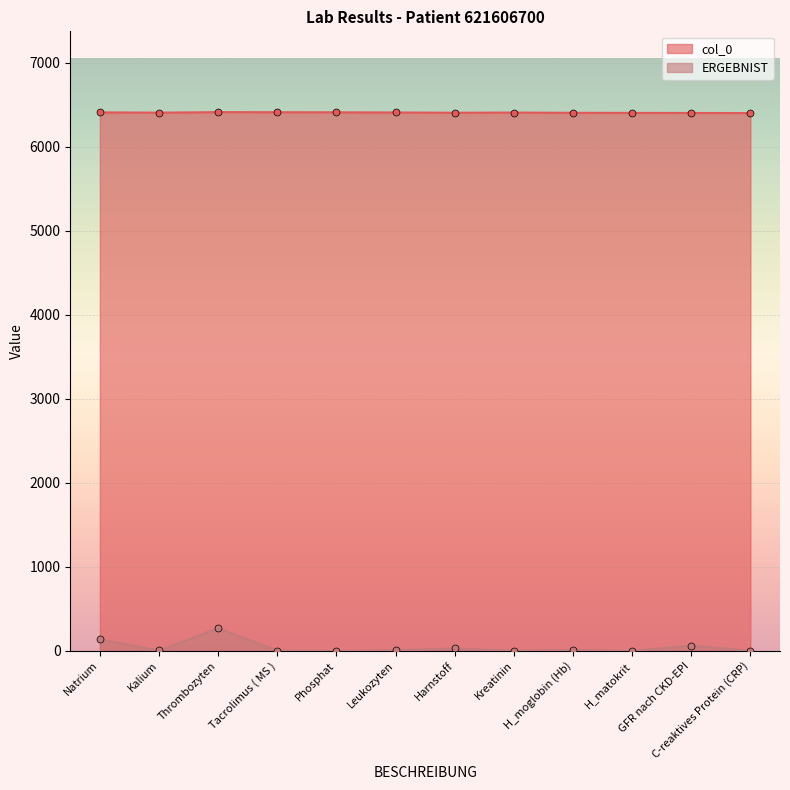

At which label does col_0 reach its peak?

Thrombozyten